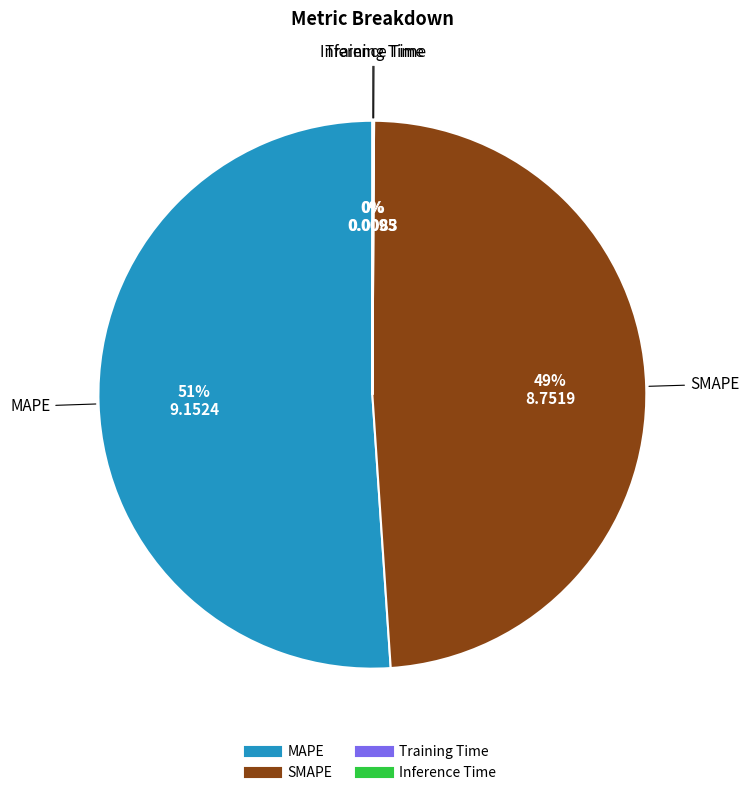

To the nearest percent, what is the difference between the MAPE and SMAPE slice percentages?

2%